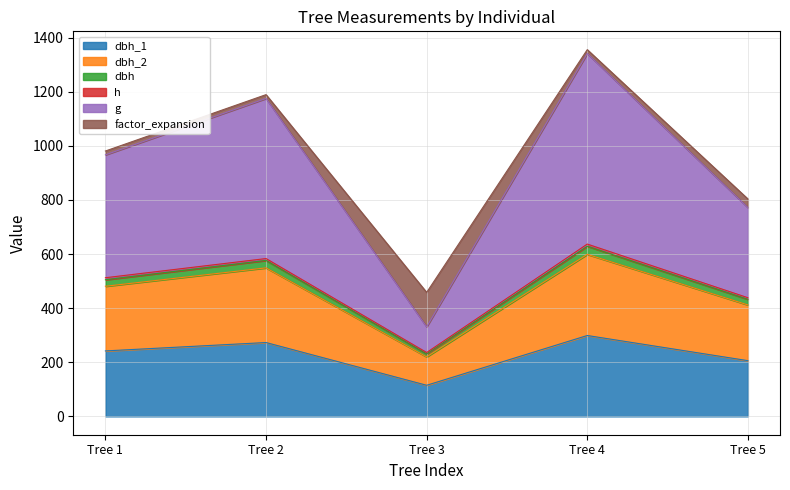

At which category does g reach its first local peak?

Tree 2